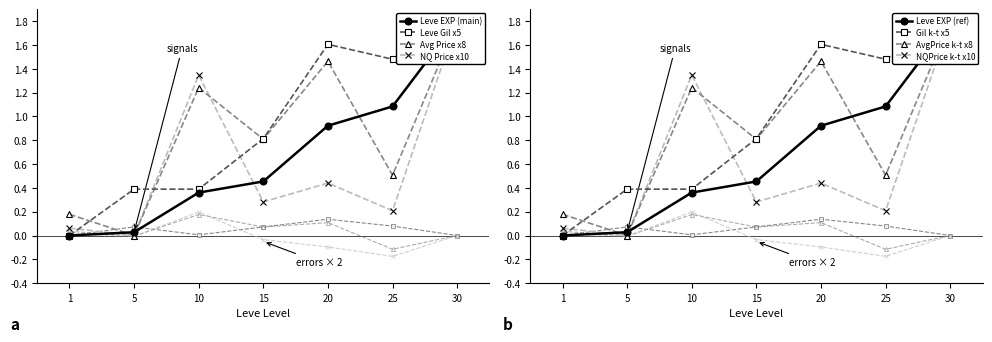

Is this an area chart (filled region under the line)?

No